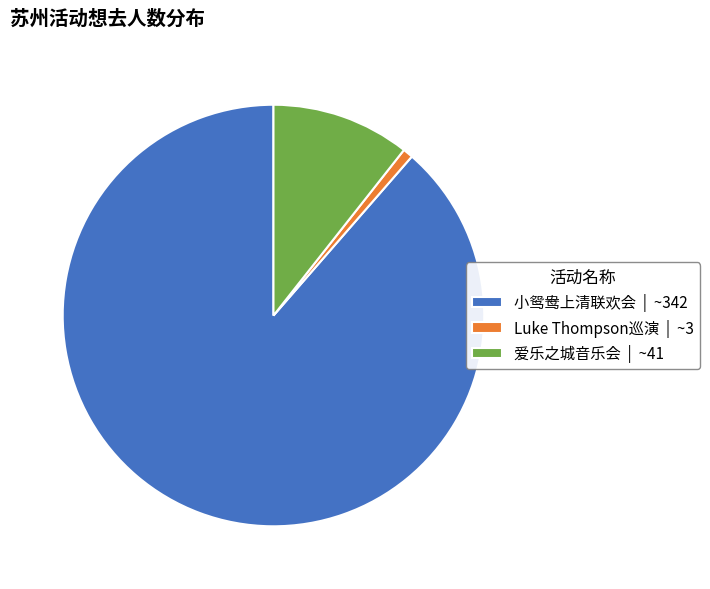

Rank the categories by value from lowest to highest.

Luke Thompson巡演 | ~3, 爱乐之城音乐会 | ~41, 小鸳鸯上清联欢会 | ~342